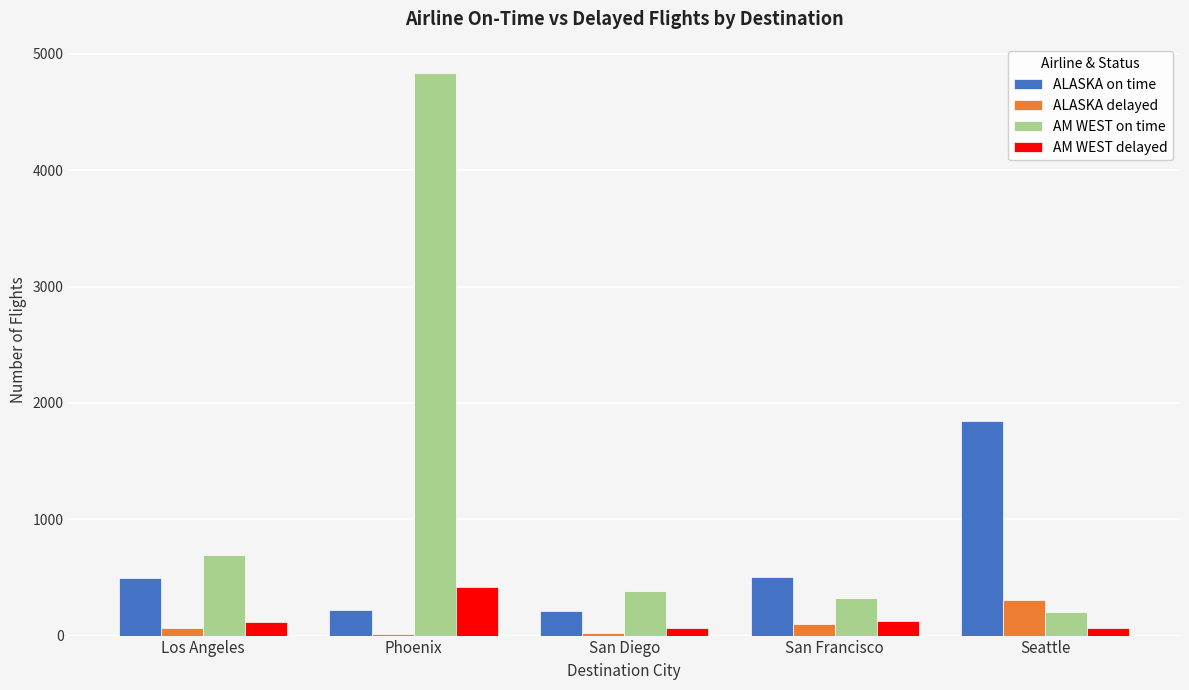

Is the value of ALASKA on time at San Francisco greater than the value of AM WEST on time at Seattle?

Yes